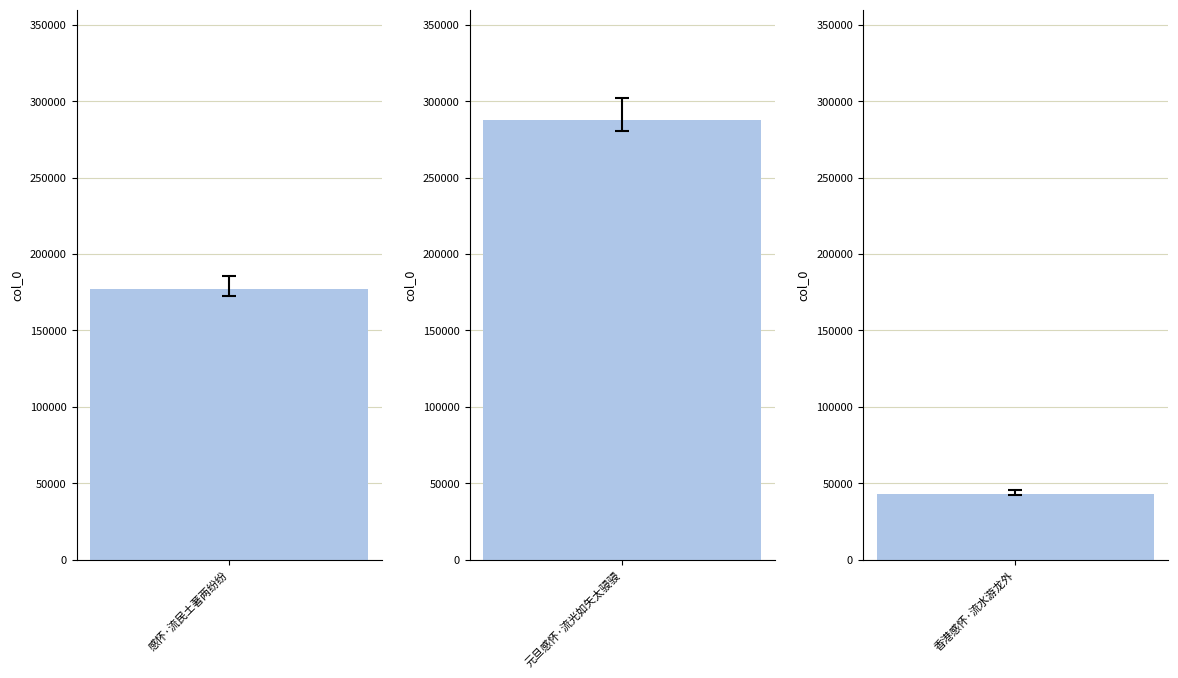

What is the label of the 3rd bar from the right?

感怀·流民土著两纷纷